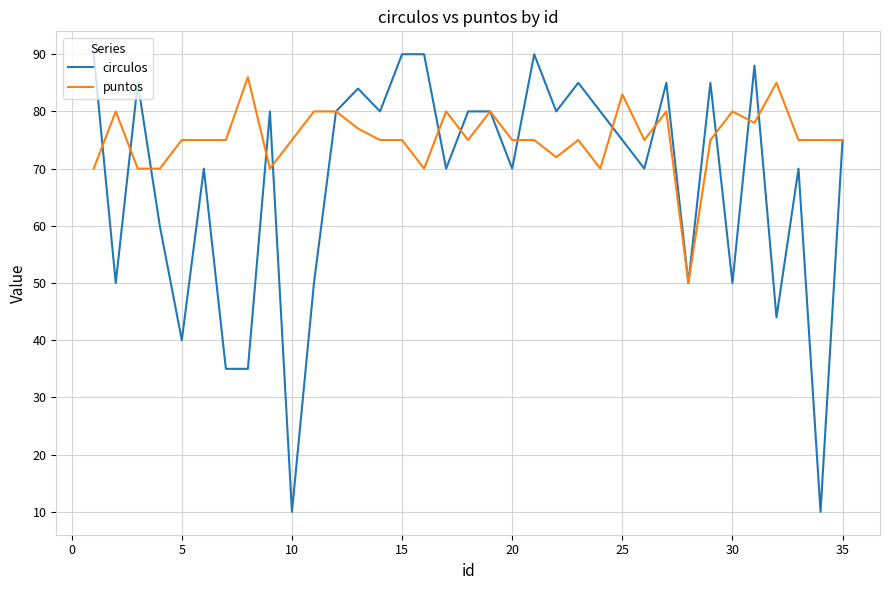

What is the smallest value displayed?

10